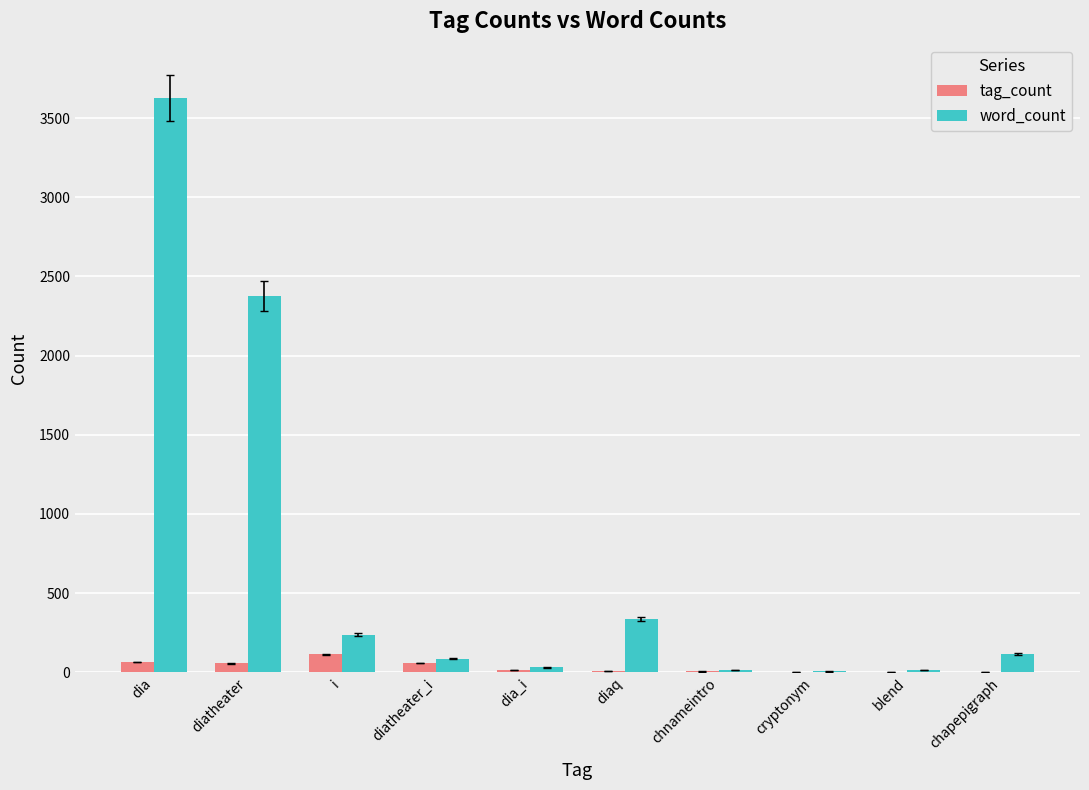

What is the sum of all tag_count values?

332